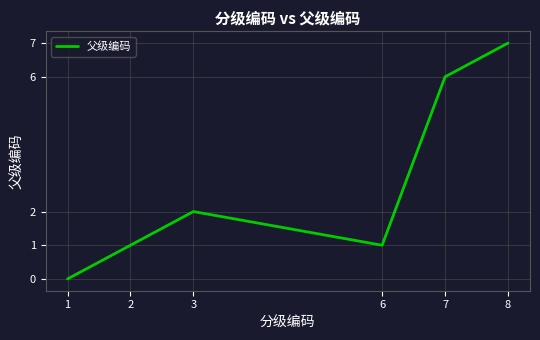

Reading left to right, extract all data points from this chart.

0	1	2	1	6	7